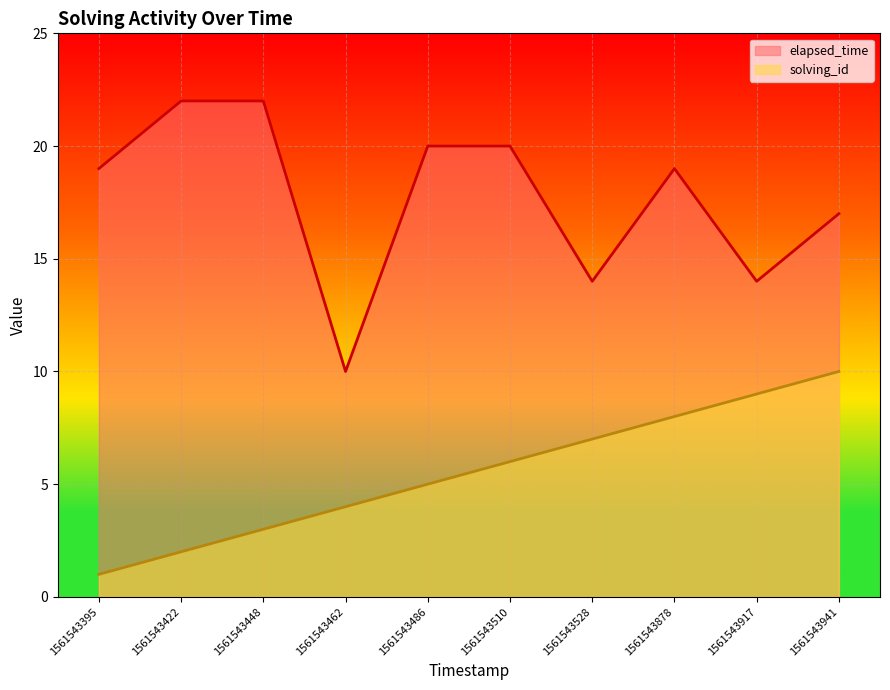

What is the highest value of the solving_id series?

10